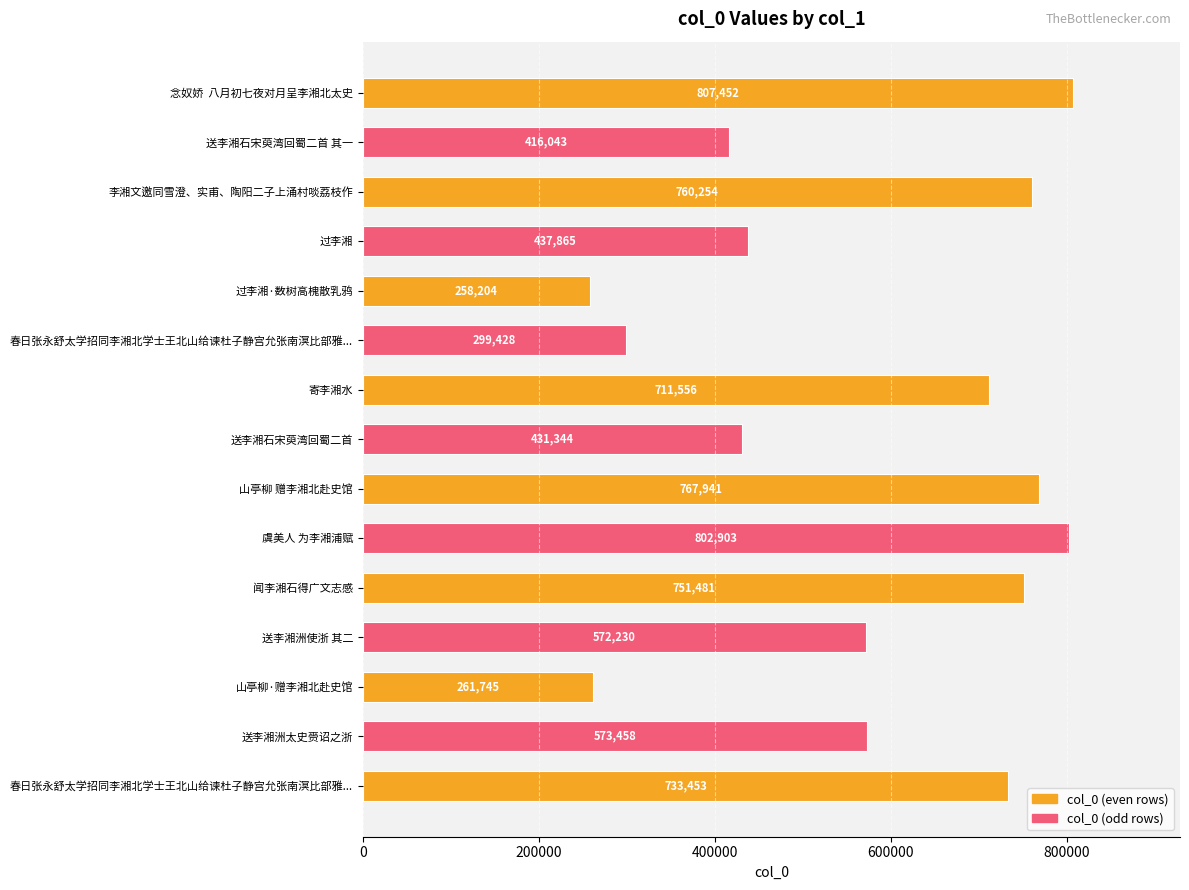

How many distinct data groups are displayed?

1